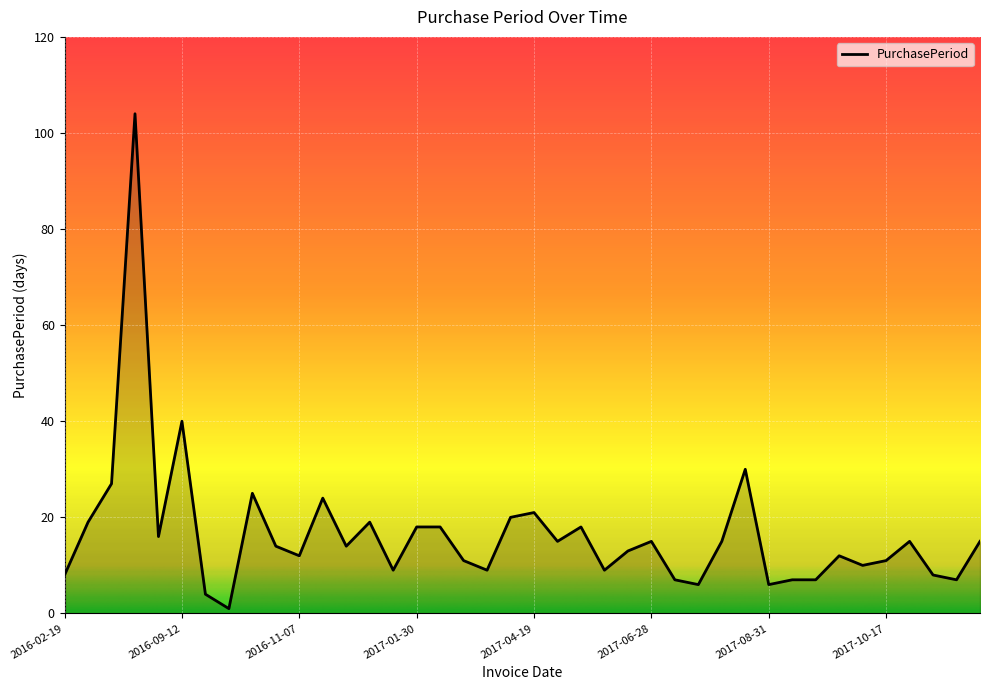

What is the difference between the maximum and minimum values?

103